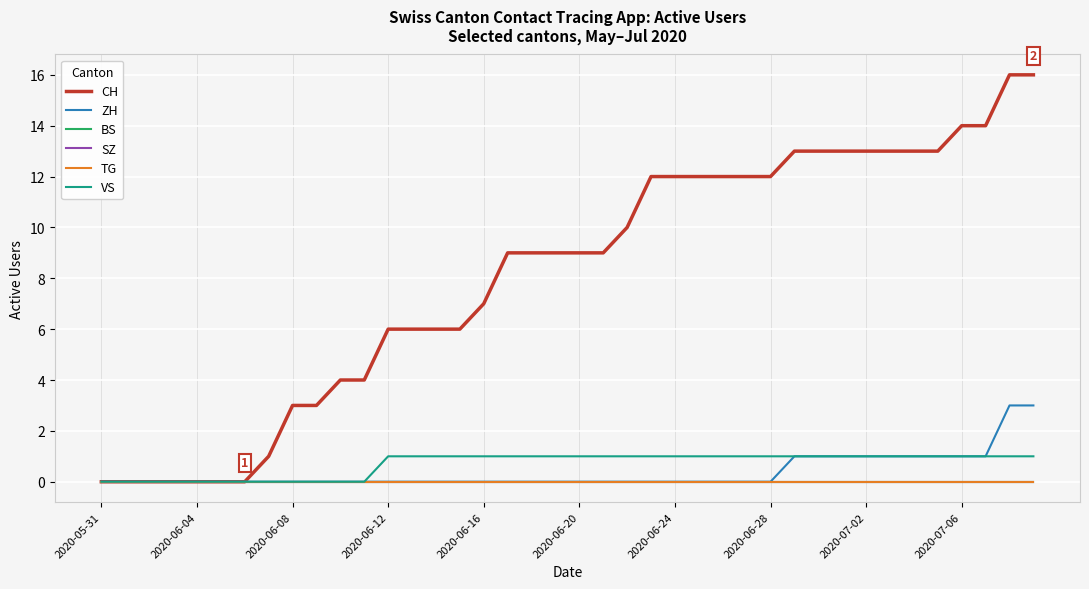

True or false: BS and VS cross at least once.

False